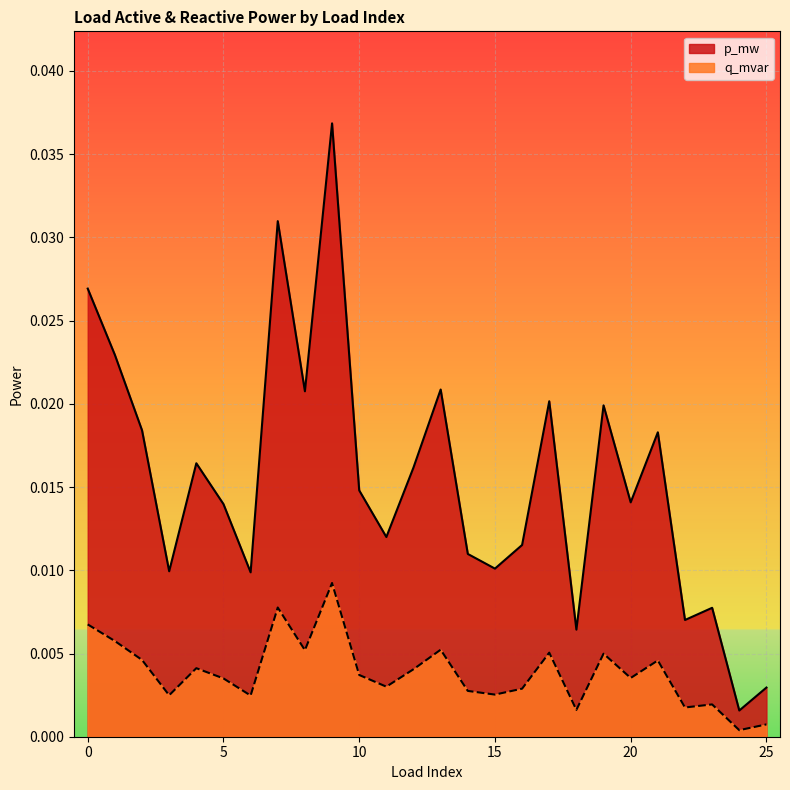

True or false: p_mw has more than 2 interior local peaks.

True